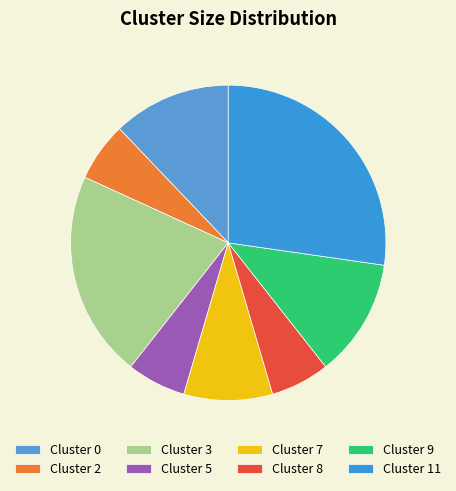

Is there a majority slice in this chart?

No